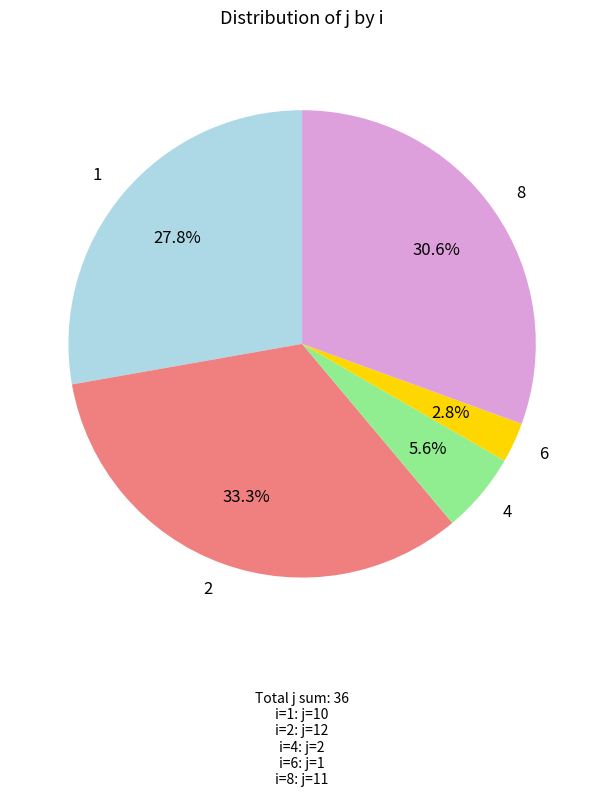

Does 8 account for over 50% of the chart?

No